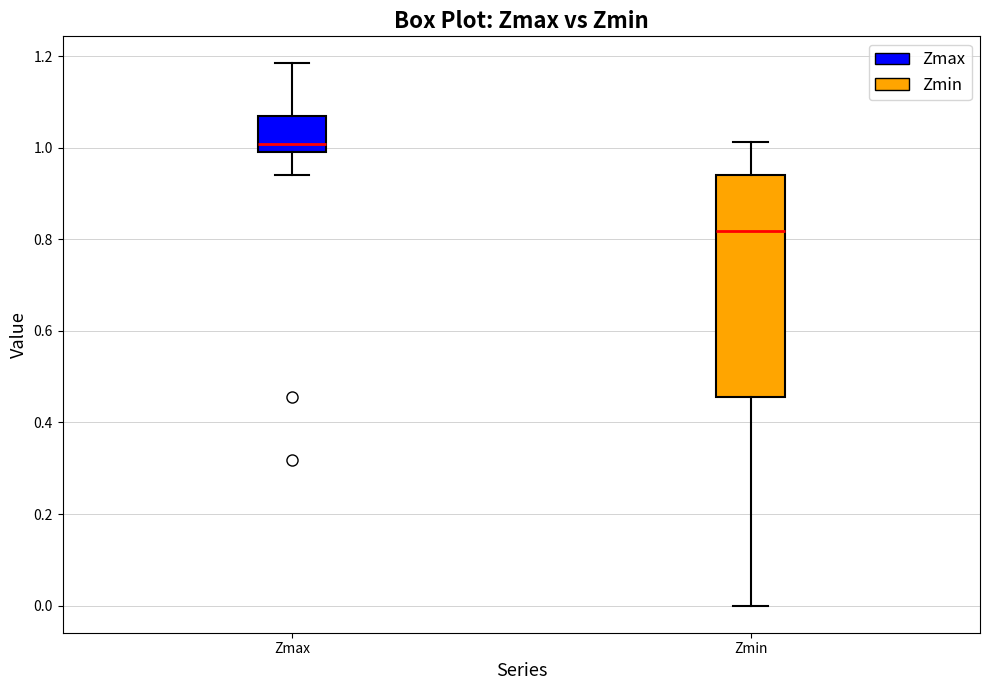

Reading left to right, read every box against the y-axis: the position of its median line, the range the box covers, and the ends of its whiskers. The values are not printed on the chart, so give them approximately, as read against the axis.

Zmax: median 1.00 (just above the box's lower edge), box 1.00 to 1.06, whiskers 0.94 to 1.18
Zmin: median 0.82, box 0.46 to 0.94, whiskers 0.00 to 1.02